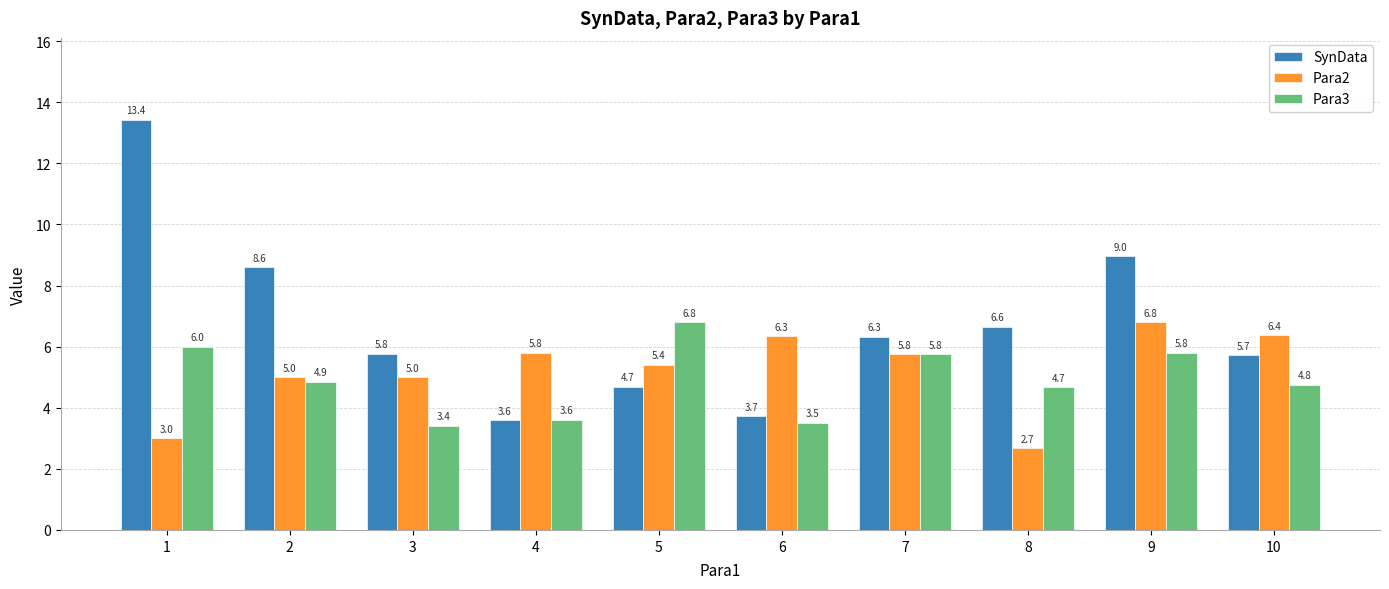

Rank the series at 10 from highest to lowest value.

Para2, SynData, Para3